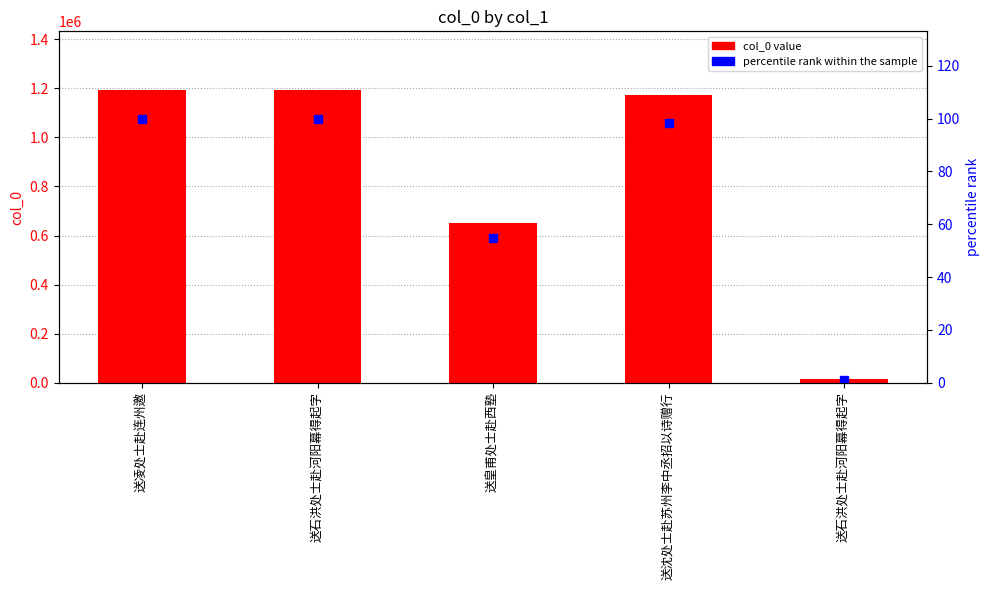

List the series in order of their overall mean, lowest first.

percentile rank within the sample, col_0